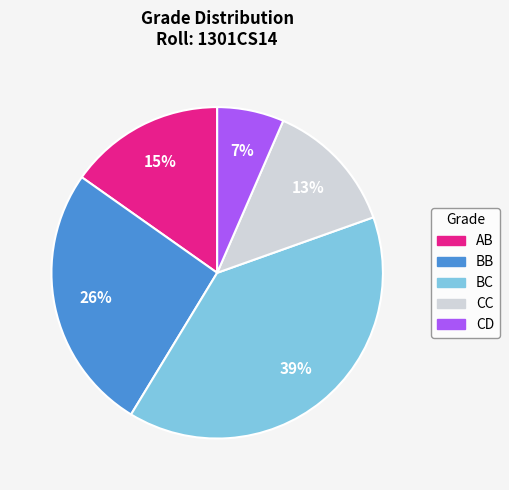

Does AB account for over 50% of the chart?

No